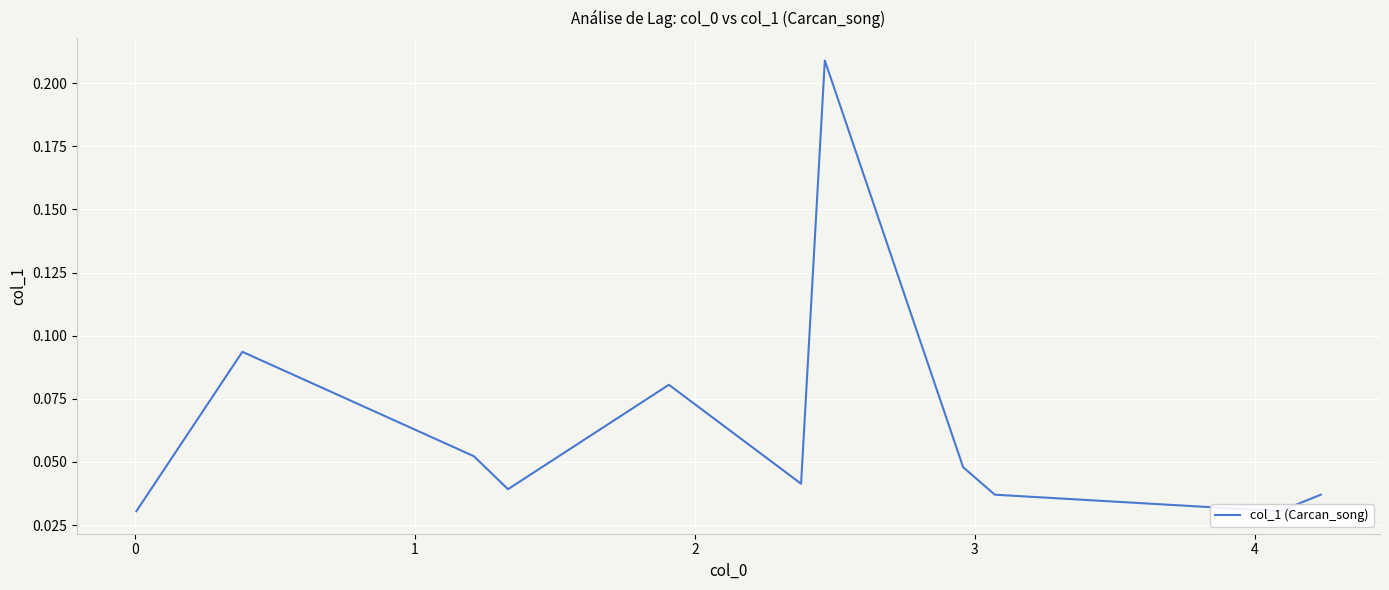

What is the value of the 2nd point from the left?

0.1